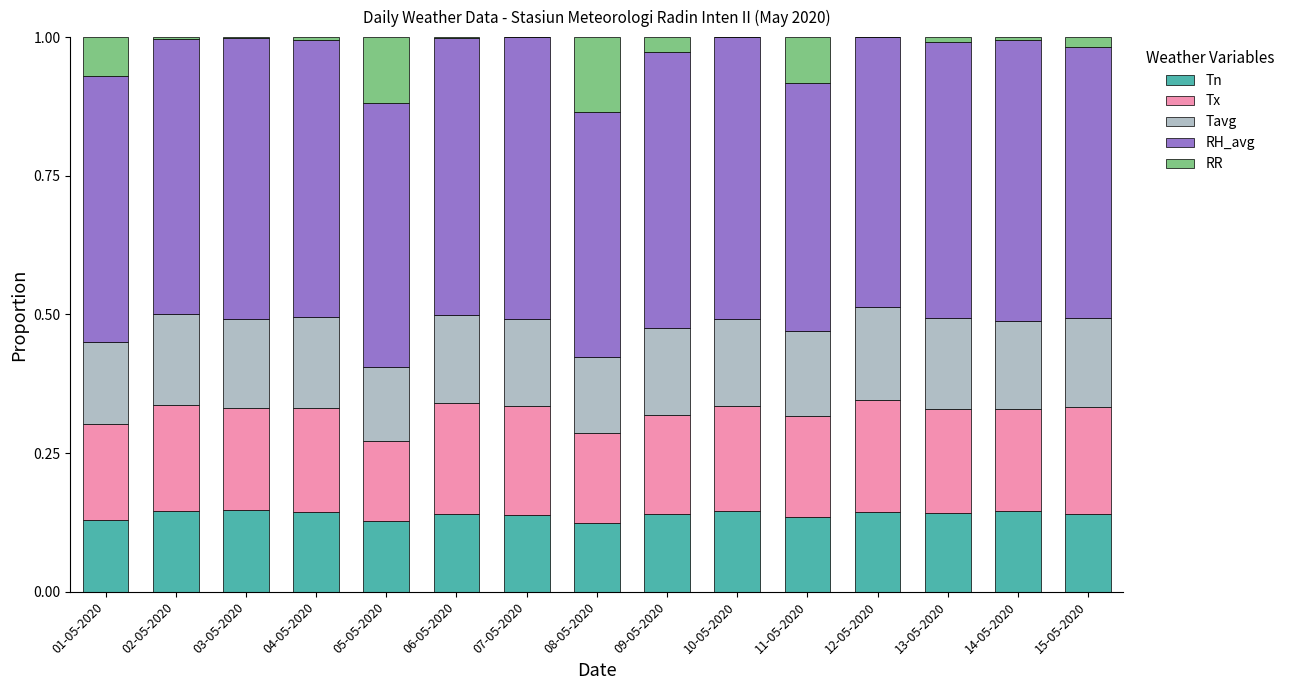

What is the total value across all series at 05-05-2020?

1.0